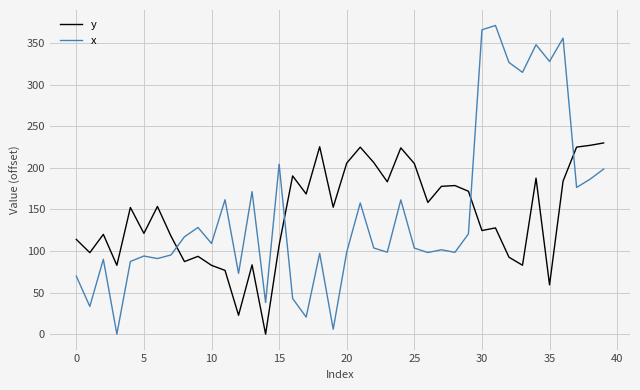

How many intersections are there between x and y?

4